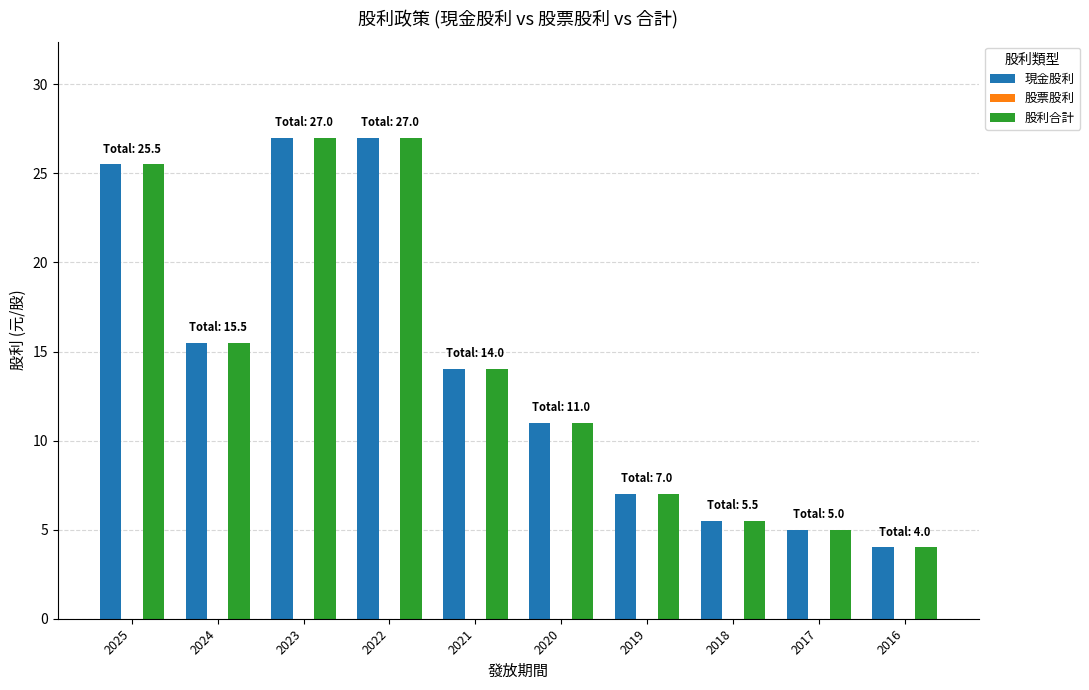

At which label is 現金股利 closest to 15?

2024